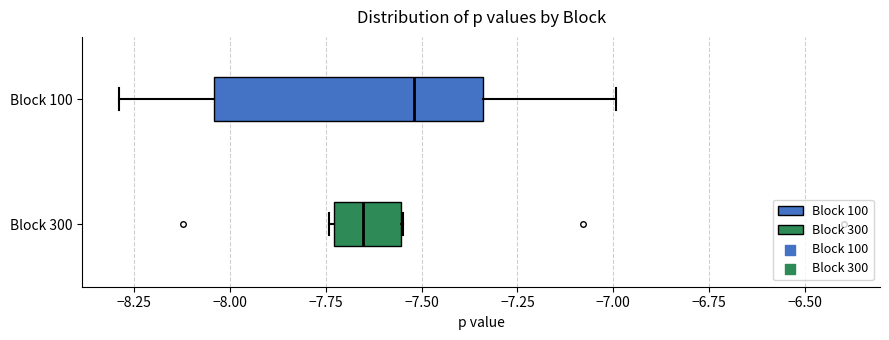

Which box is the widest, from its left edge to its right edge?

Block 100